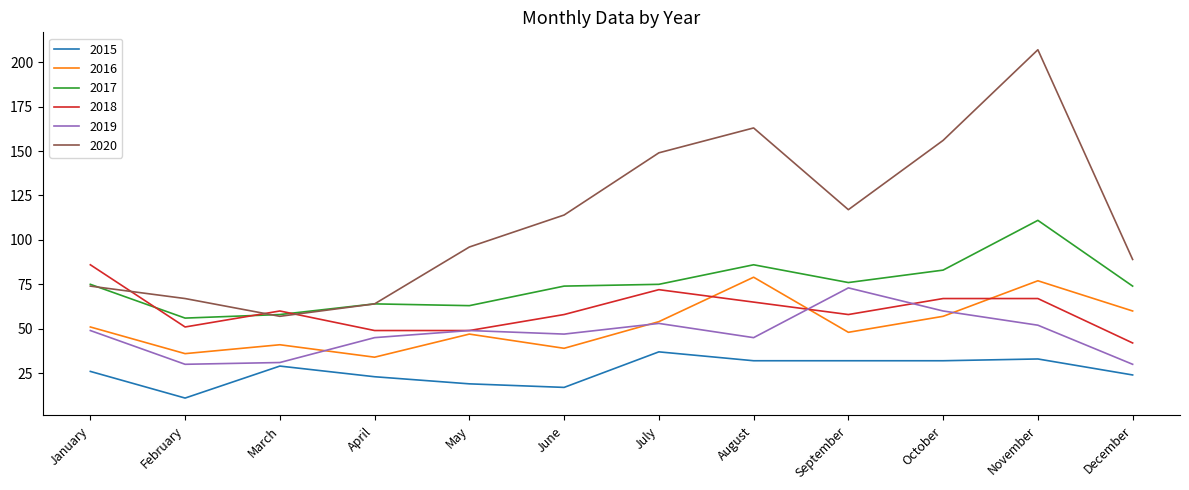

What is the total value across all series at March?

276